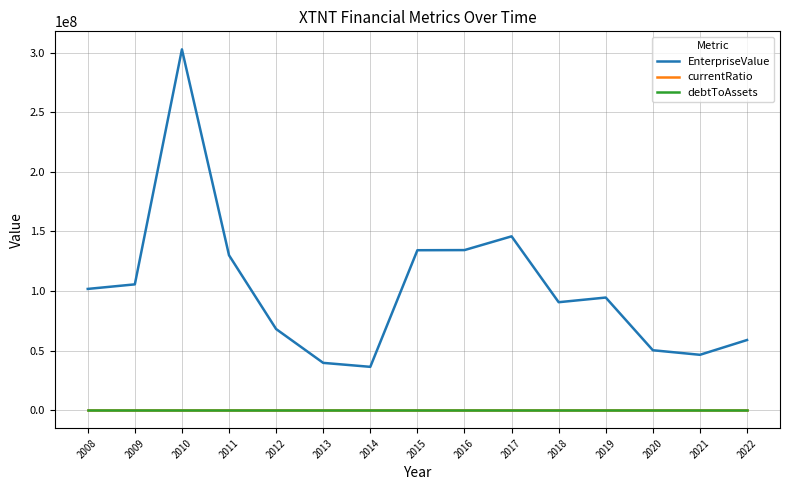

Is this an area chart (filled region under the line)?

No